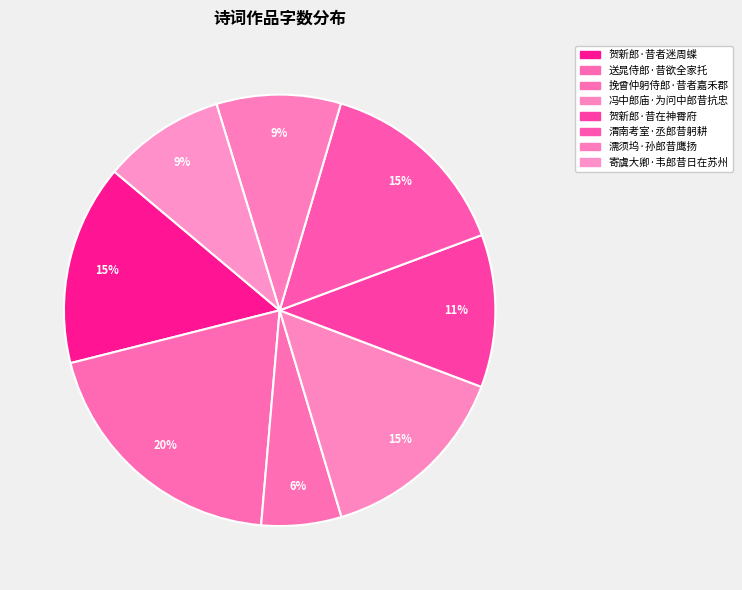

Which has a higher value, 渭南考室·丞郎昔躬耕 or 挽曾仲躬侍郎·昔者嘉禾郡?

渭南考室·丞郎昔躬耕